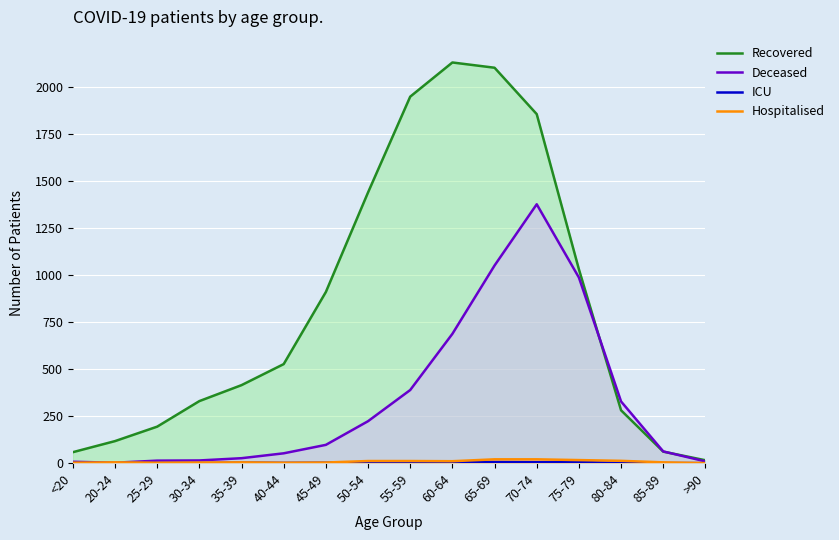

At which label does ICU first exceed 2?

35-39